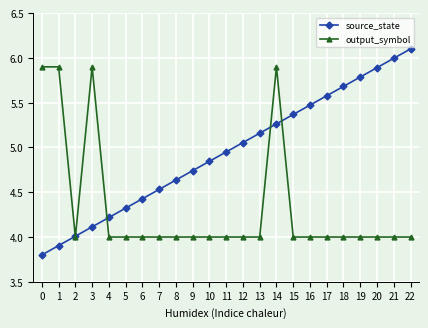

What is the difference between the second highest and second lowest values in the output_symbol series?

1.9